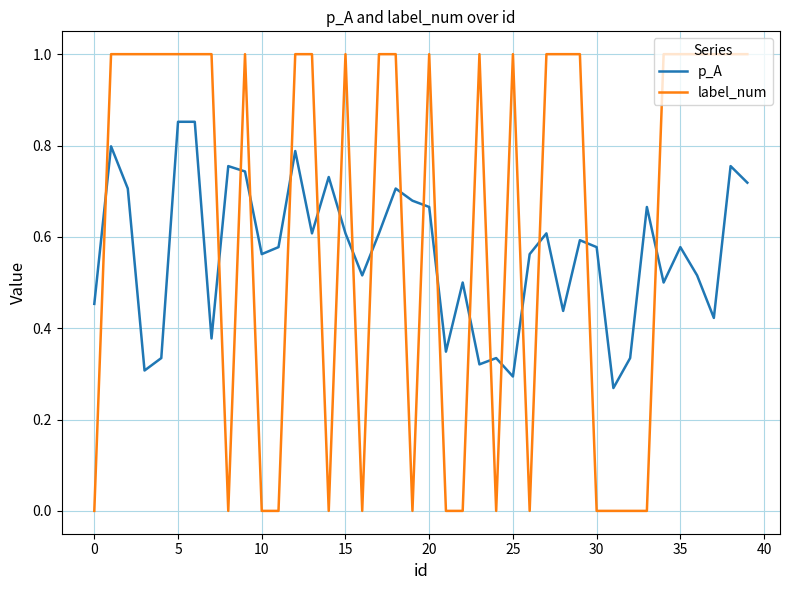

Which series has the largest range (max minus min)?

label_num